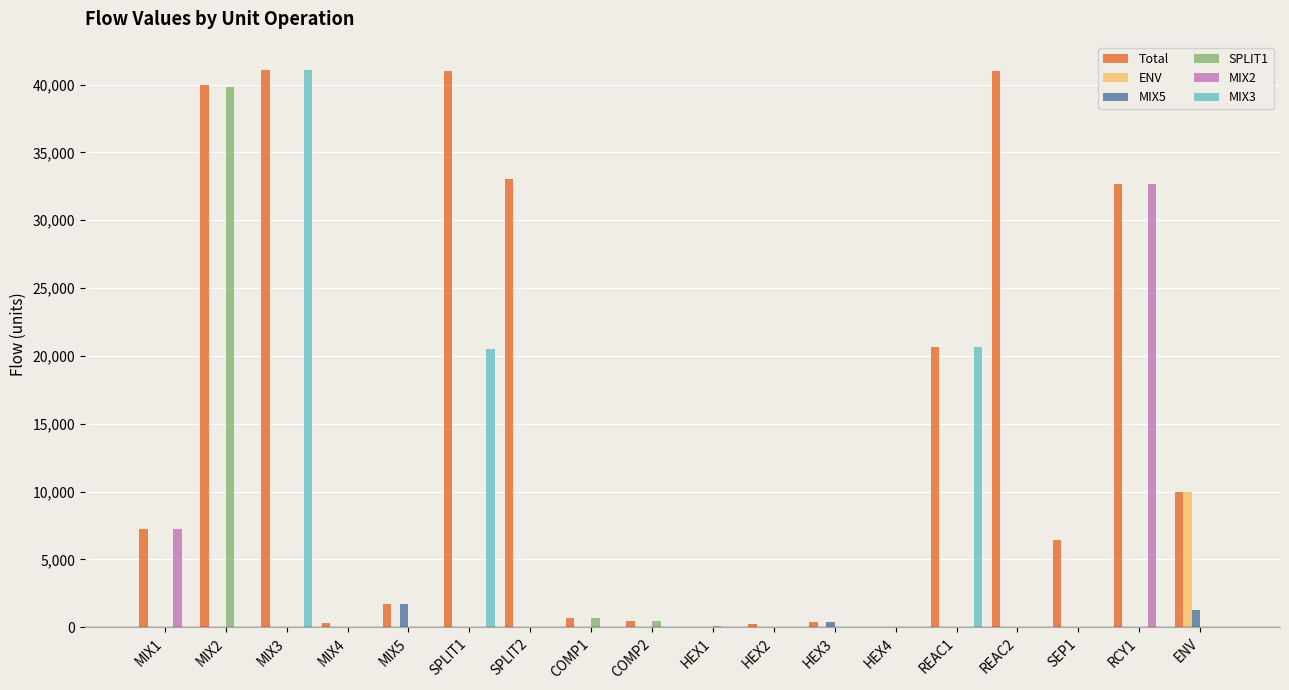

Which series has the largest total across all categories?

Total